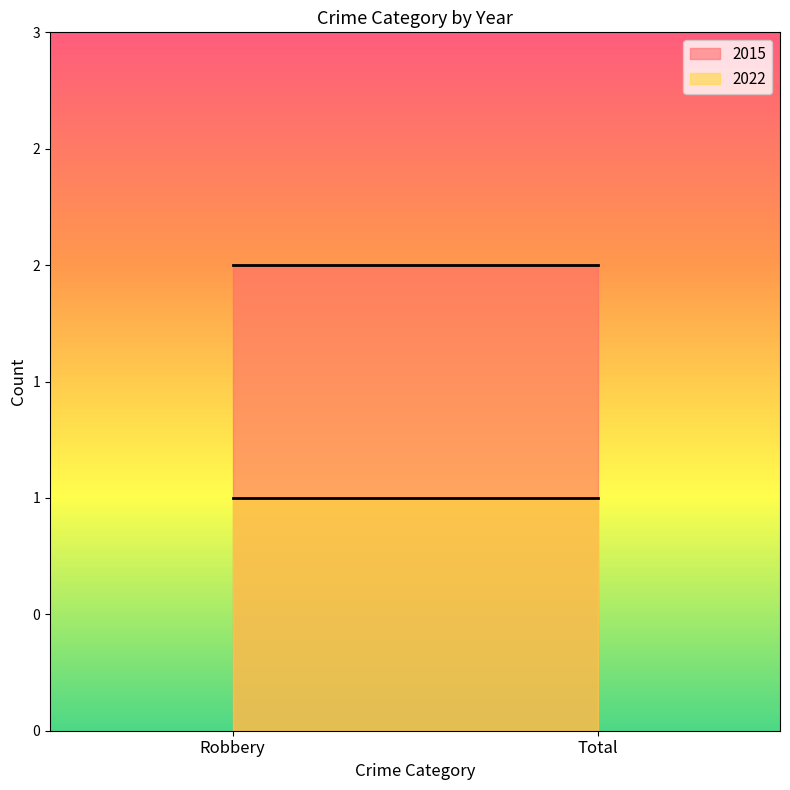

Does the chart have visible grid lines?

No